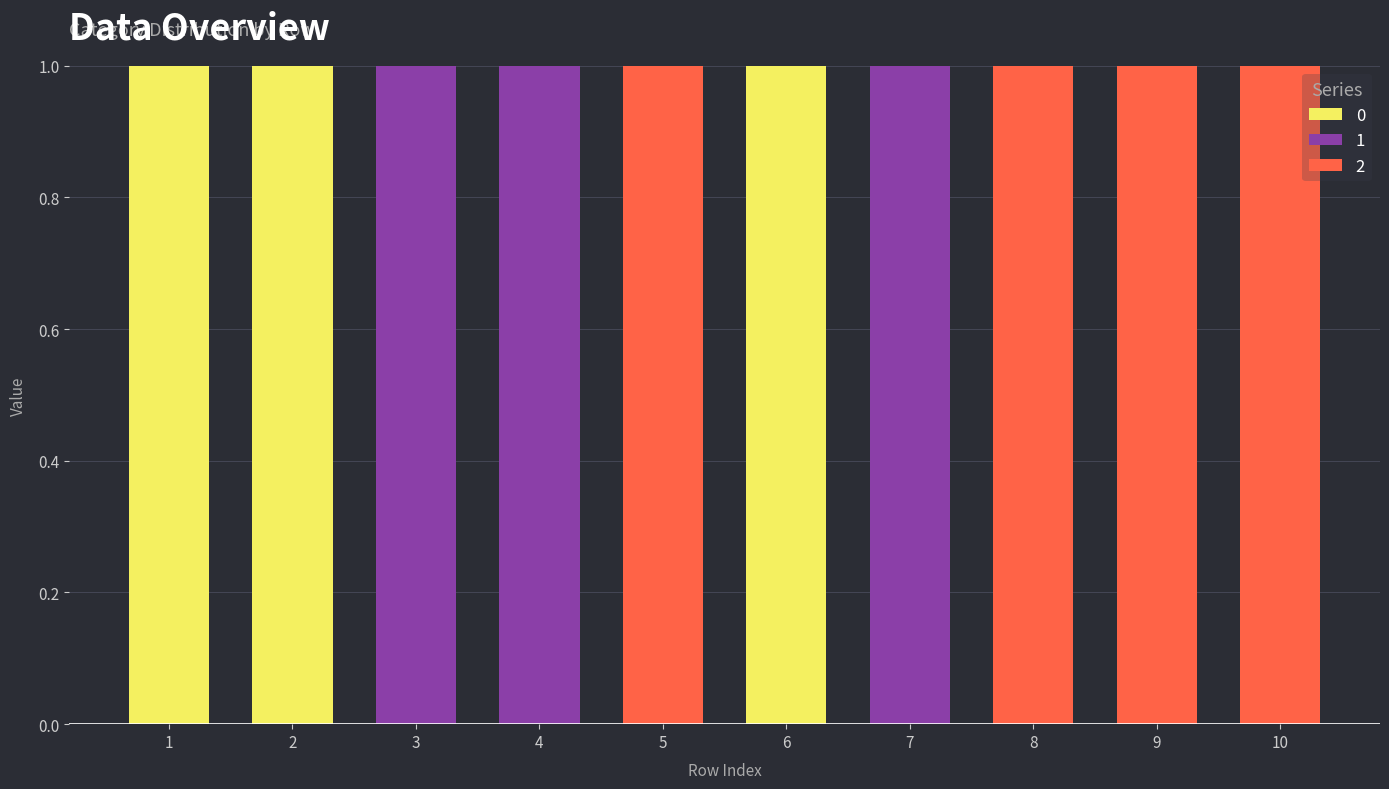

Is it true that 0 equals 0 at 8?

True